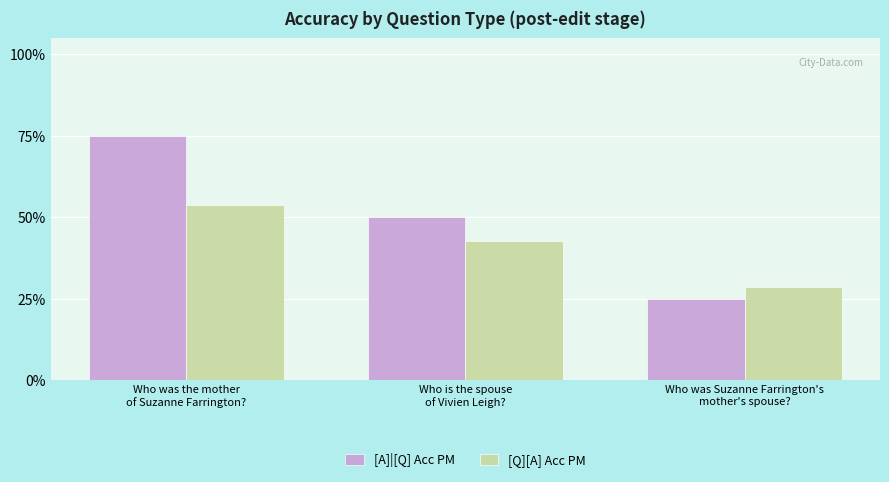

What is the greatest value displayed?

0.8